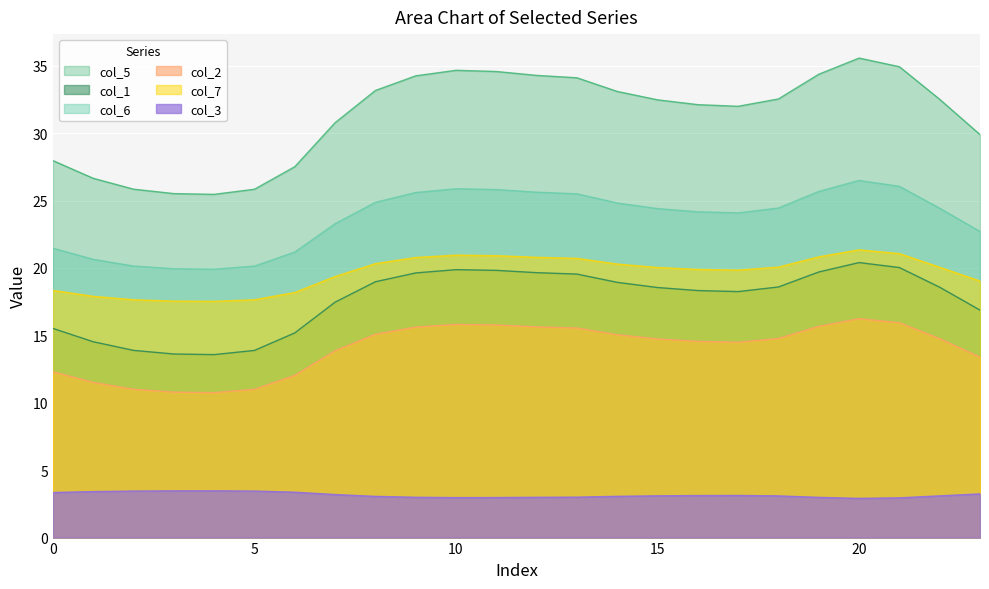

How many series are shown in this chart?

6